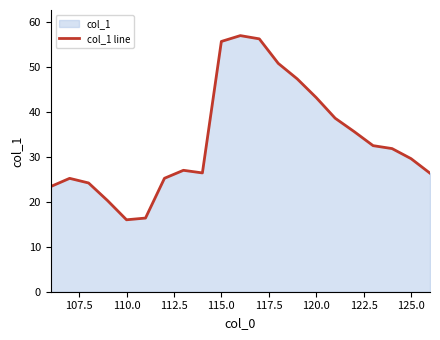

What is the difference between the maximum and minimum values?

40.9